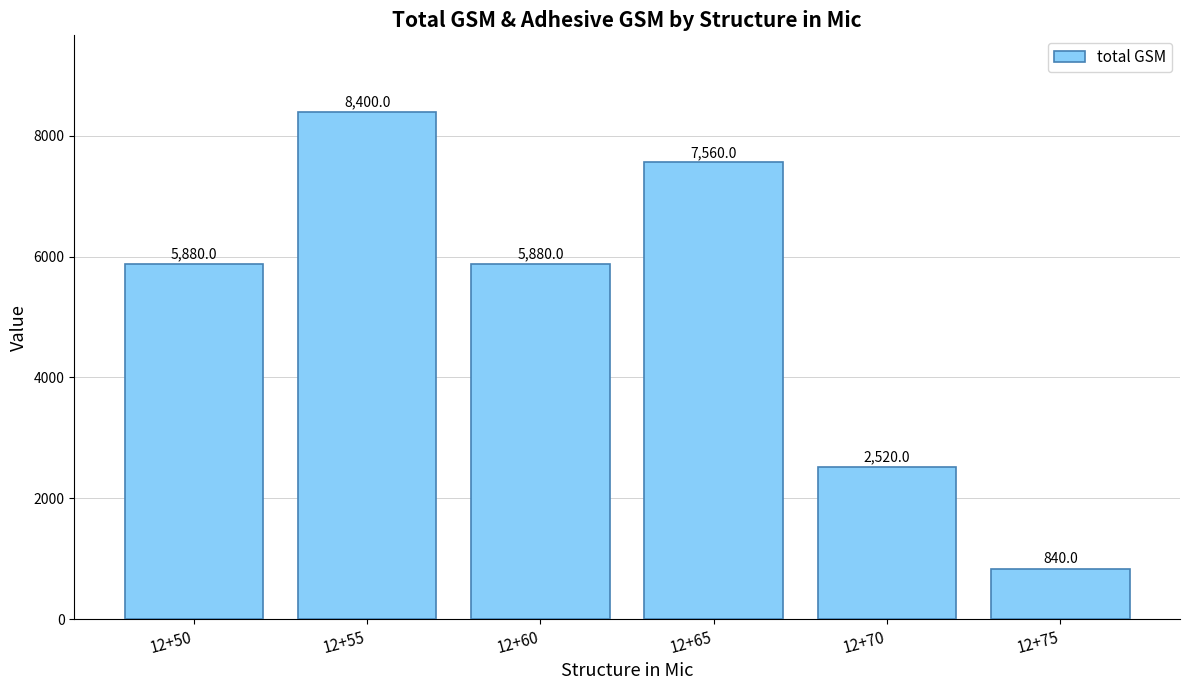

Read the value at 12+50, to the nearest 50.

5900